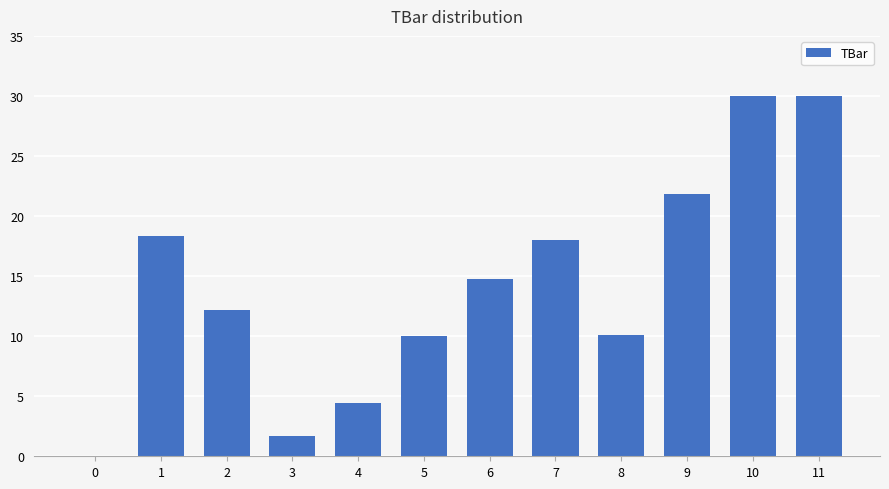

What is the sum of all values?

171.2